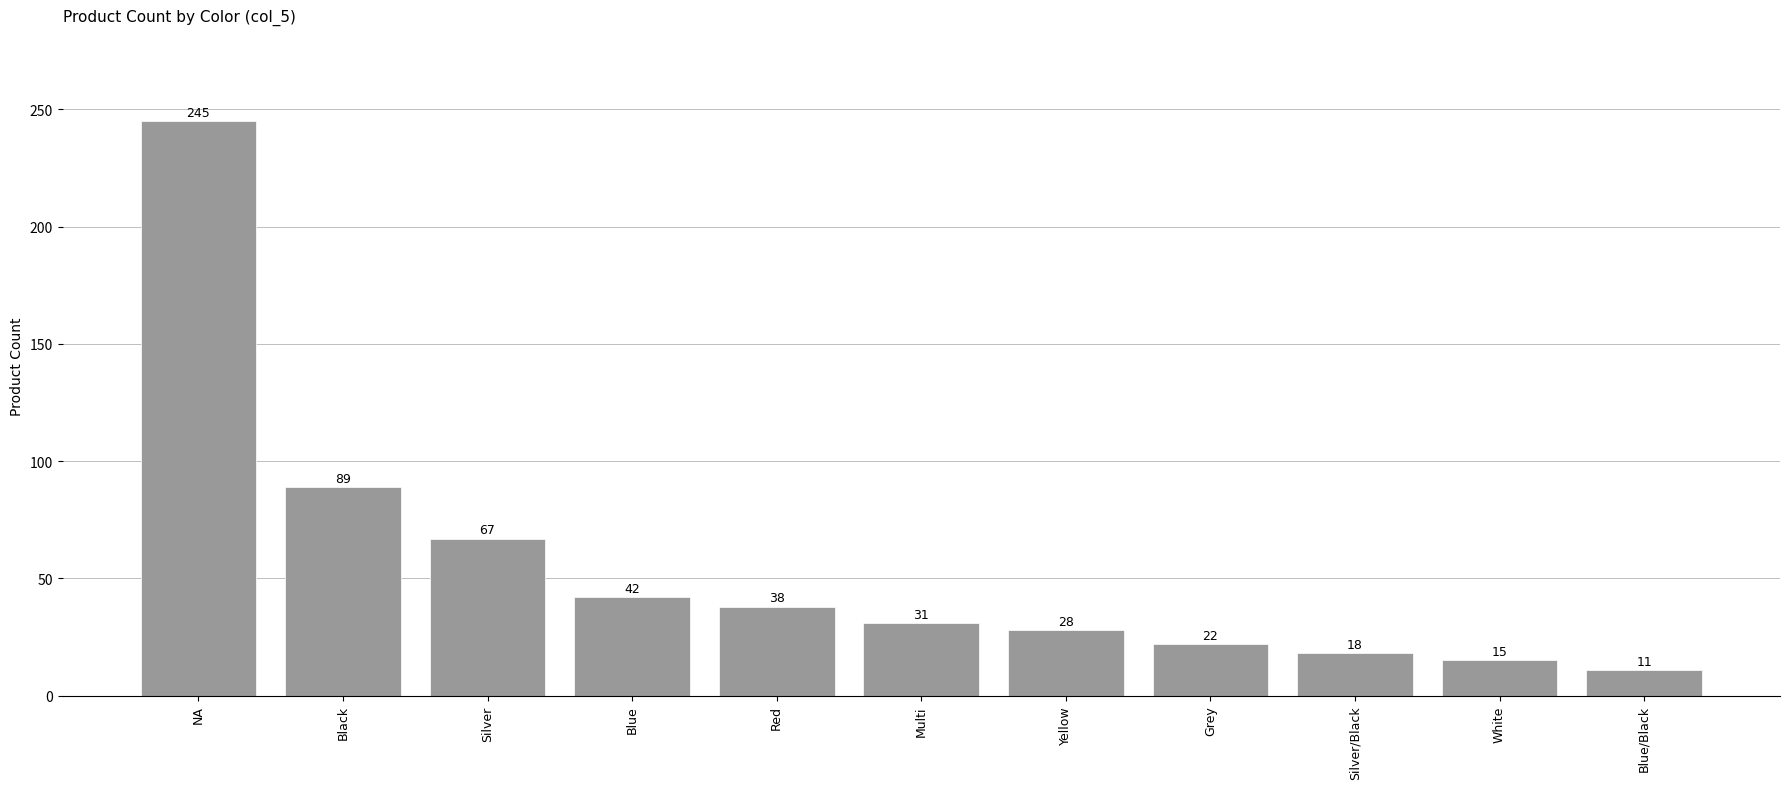

True or false: the data shows 43 at Yellow.

False